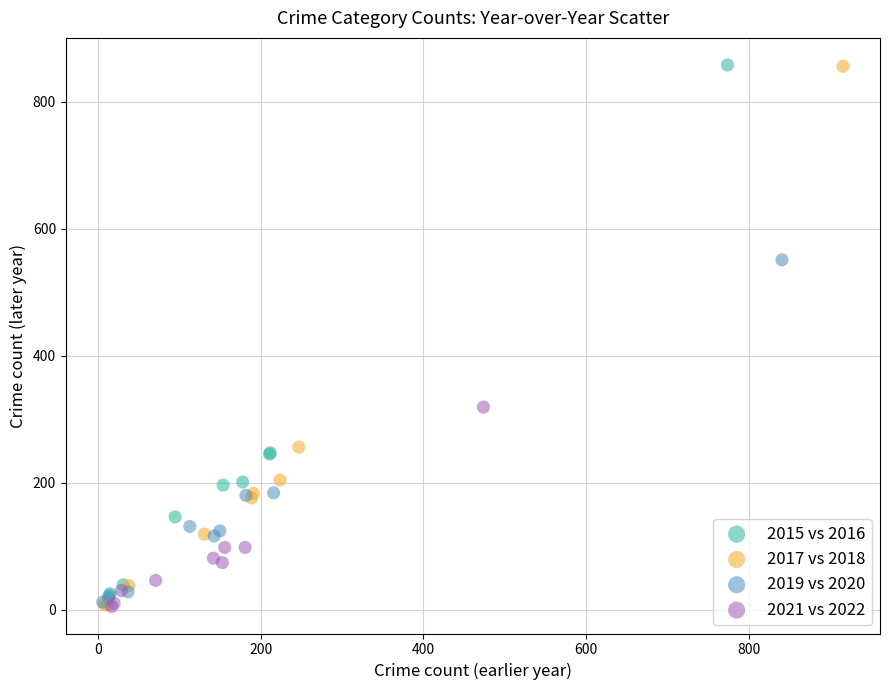

Which series has the widest spread of Y values?

2017 vs 2018